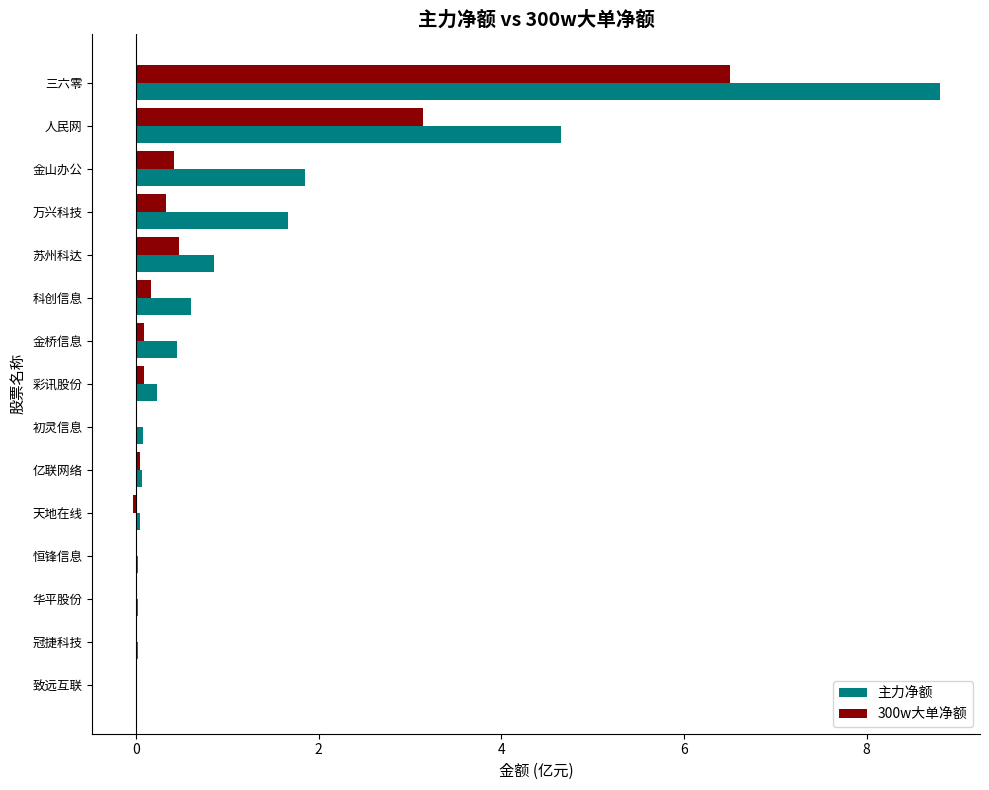

Which series has the widest spread of values?

主力净额